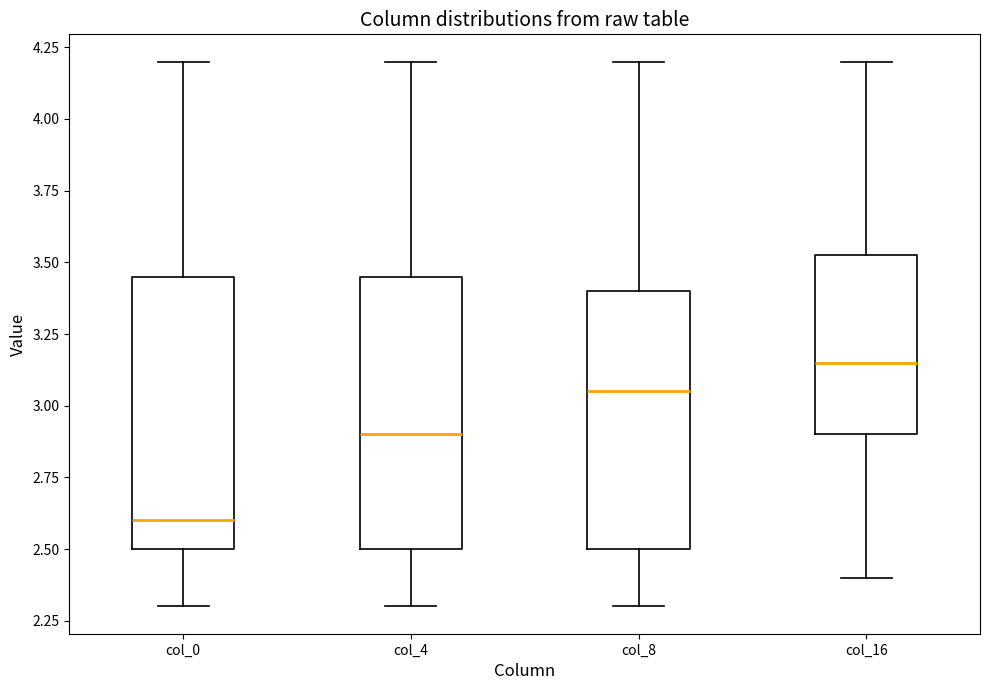

Reading left to right, transcribe this box plot: for each box, give where its median line is, the range the box spans, and where its two whiskers end, as read against the y-axis. The values are not printed on the chart, so give them approximately, as read against the axis.

col_0: median 2.60, box 2.50 to 3.45, whiskers 2.30 to 4.20
col_4: median 2.90, box 2.50 to 3.45, whiskers 2.30 to 4.20
col_8: median 3.05, box 2.50 to 3.40, whiskers 2.30 to 4.20
col_16: median 3.15, box 2.90 to 3.55, whiskers 2.40 to 4.20